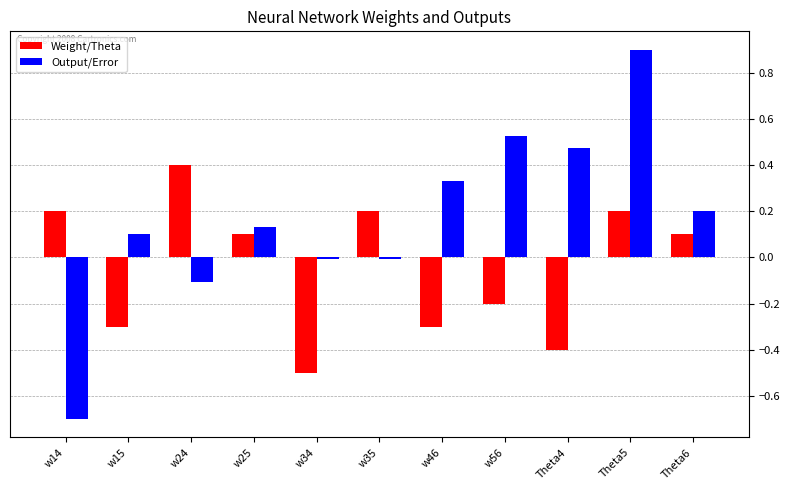

Which series has the largest range (max minus min)?

Output/Error